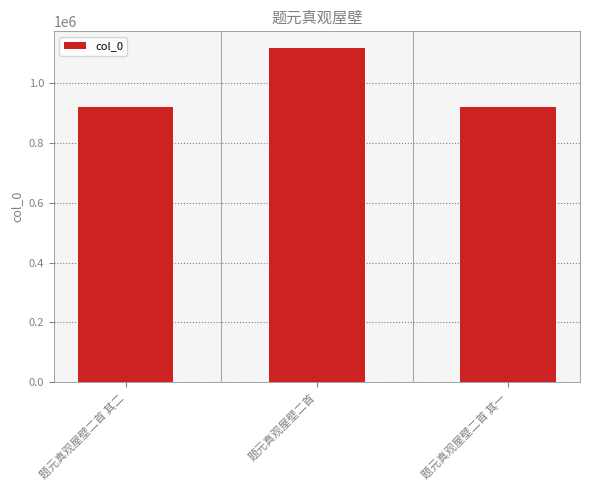

At which label is the value closest to 1018120?

题元真观屋壁二首 其一